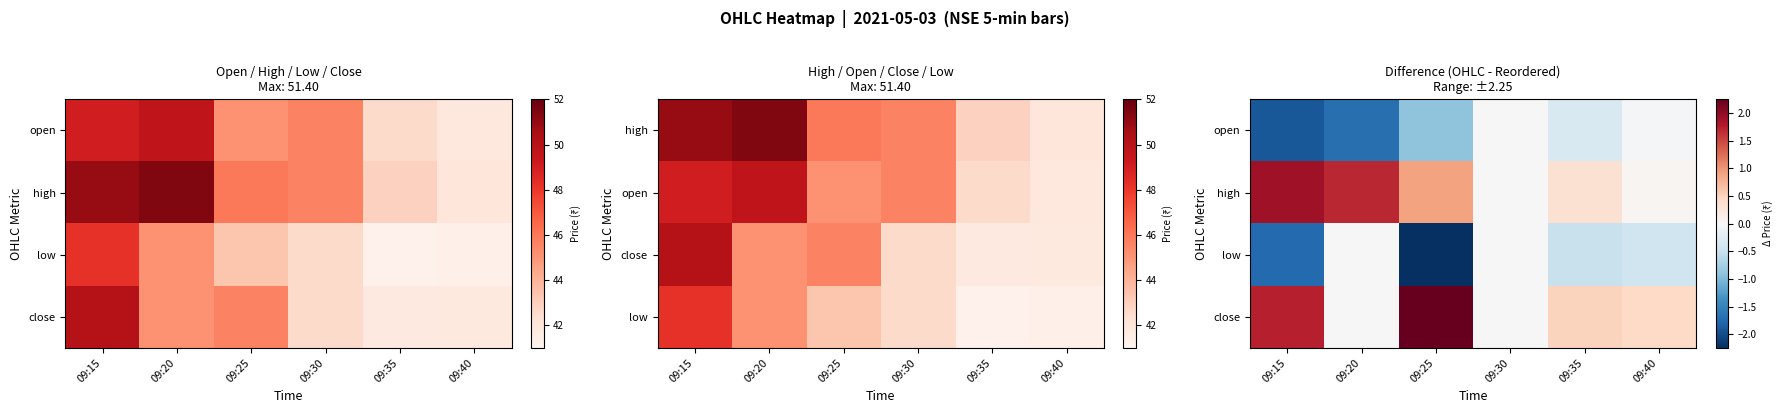

Which label corresponds to the largest value in the chart?

09:25